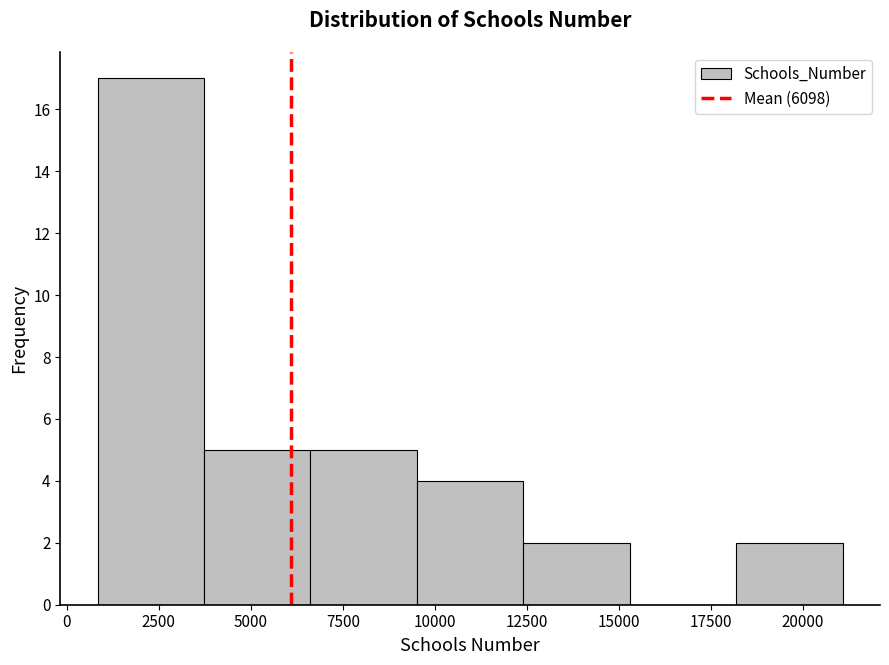

Reading left to right, transcribe this chart: for each bar, give the range it covers on the x-axis and its height. Neither the bar edges nor the heights are printed on the chart, so give them approximately, as read against the axes.

1000 to 3500: 17
3500 to 6500: 5
6500 to 9500: 5
9500 to 12500: 4
12500 to 15500: 2
15500 to 18000: 0
18000 to 21000: 2